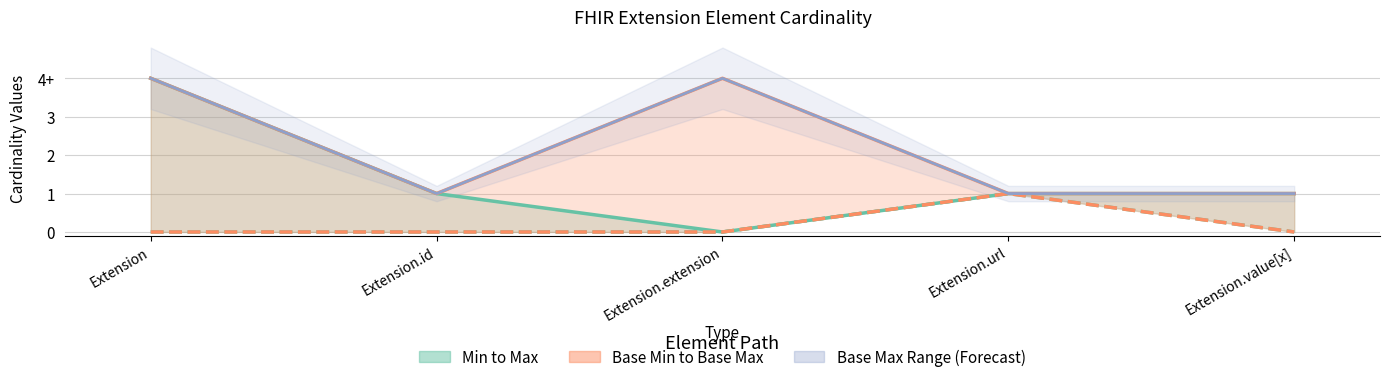

How many values in the Min series exceed 0?

1